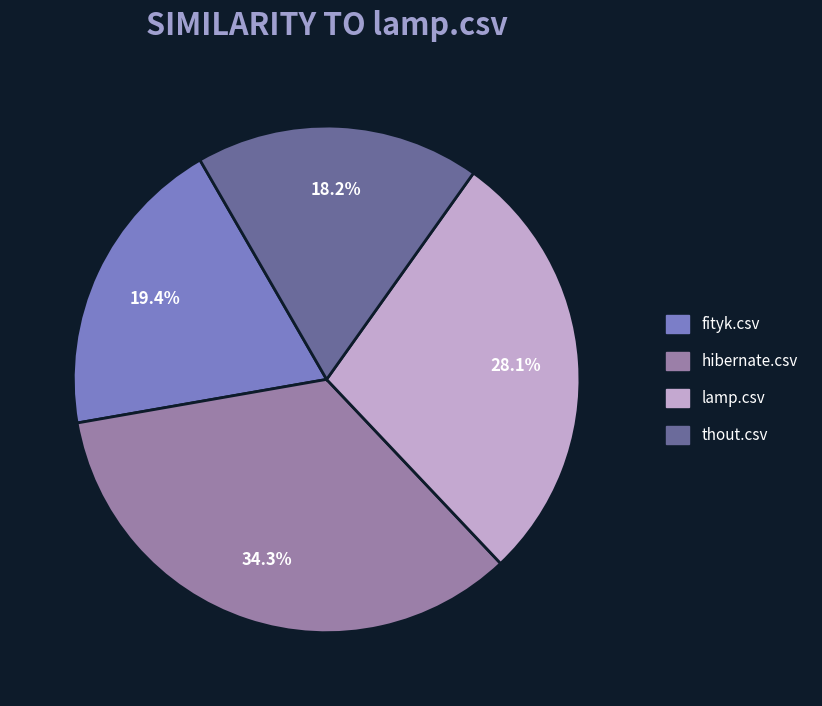

Combined, do hibernate.csv and fityk.csv account for over 50%?

Yes